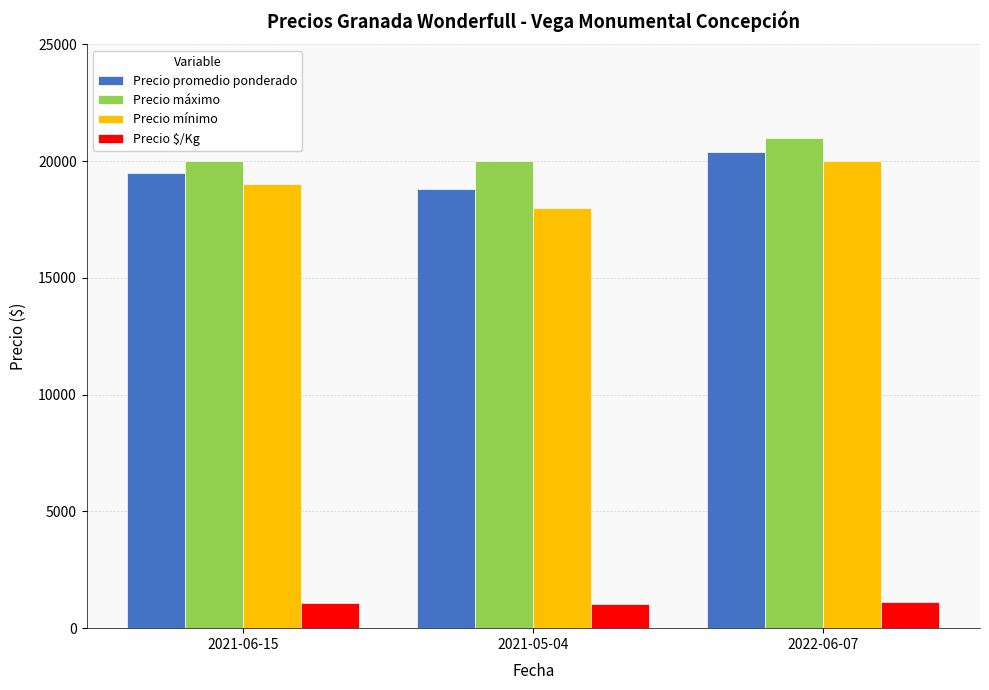

Rank the categories by Precio promedio ponderado value from highest to lowest.

2022-06-07, 2021-06-15, 2021-05-04